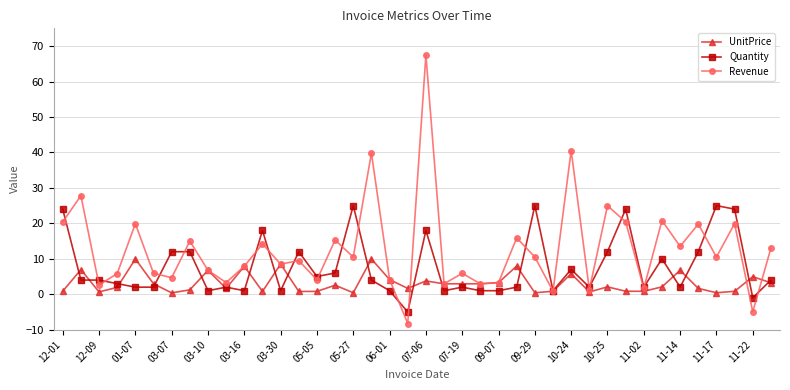

How many interior local peaks does the Revenue series have?

15